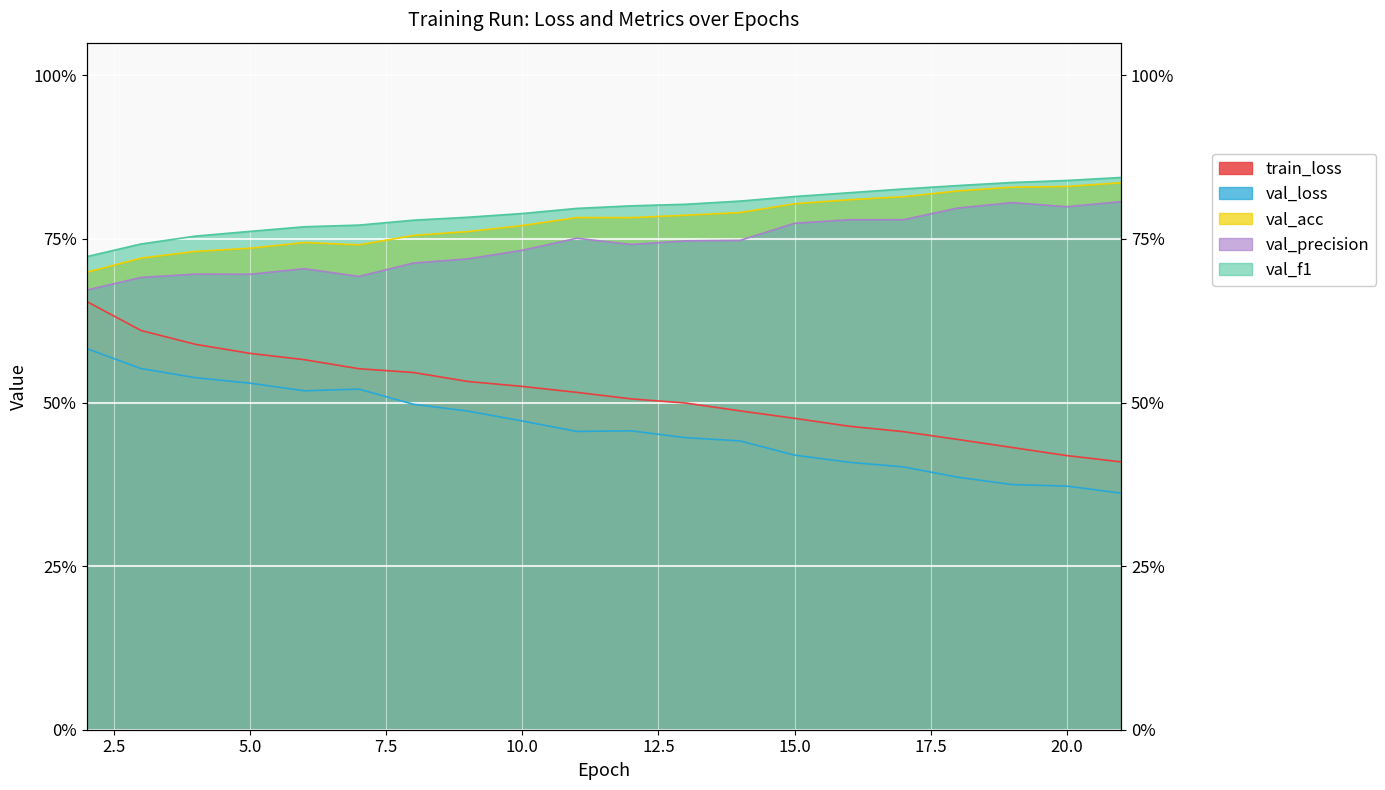

True or false: val_acc and val_f1 intersect in this chart.

False